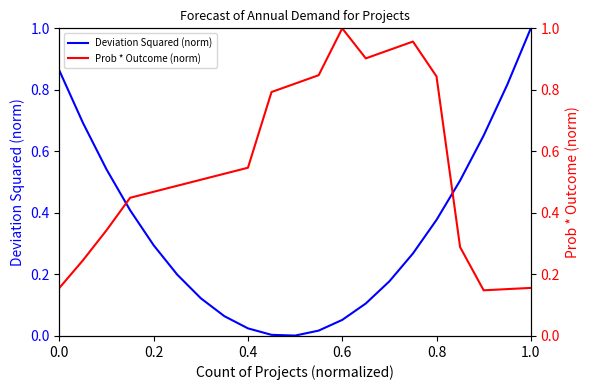

Rank the series by their maximum value, from lowest to highest.

Deviation Squared (norm), Prob * Outcome (norm)